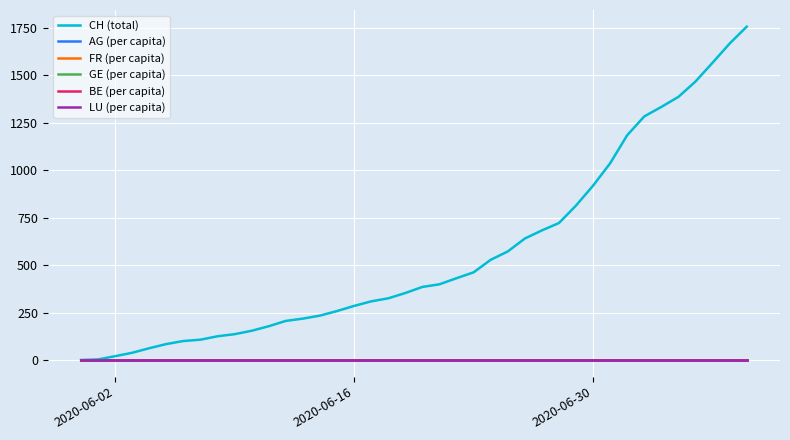

Which series has the widest spread of values?

CH (total)